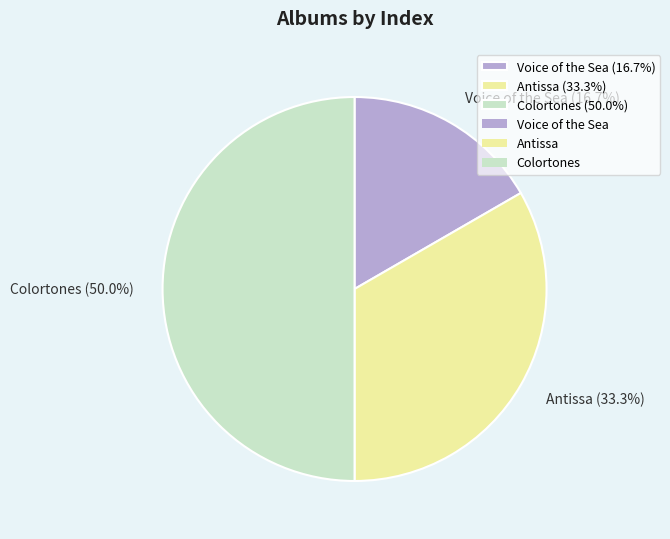

Does Antissa (33.3%) account for over 50% of the chart?

No